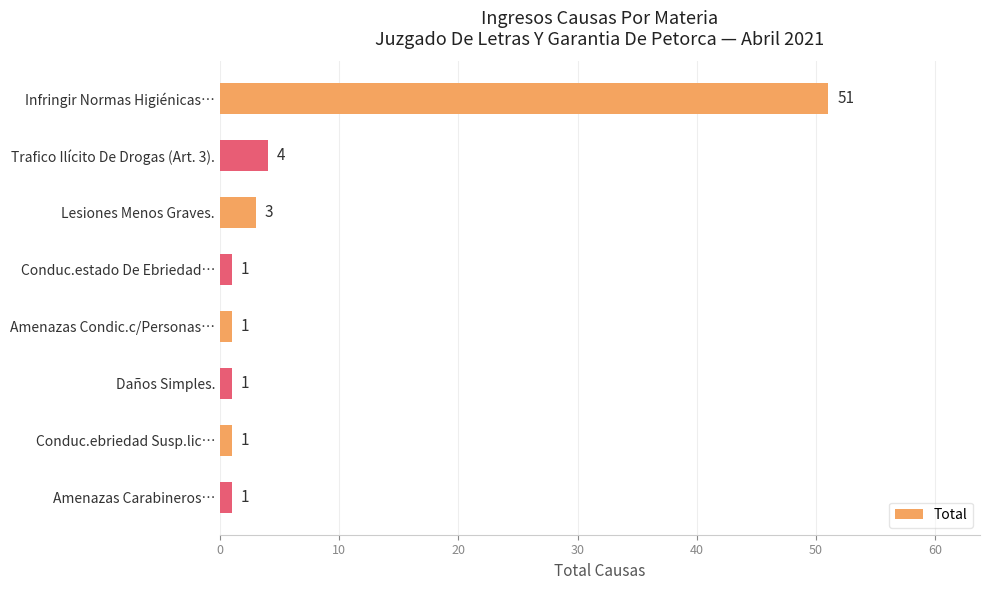

Reading top to bottom, what are all the values shown in this chart?

51	4	3	1	1	1	1	1